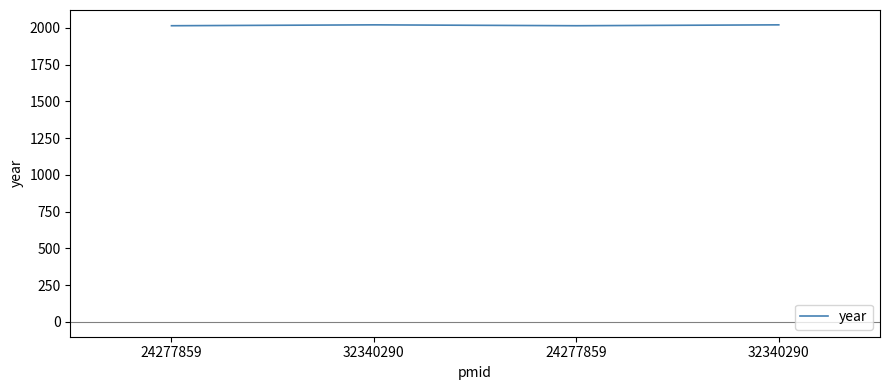

Does the chart display data point markers on the line(s)?

No